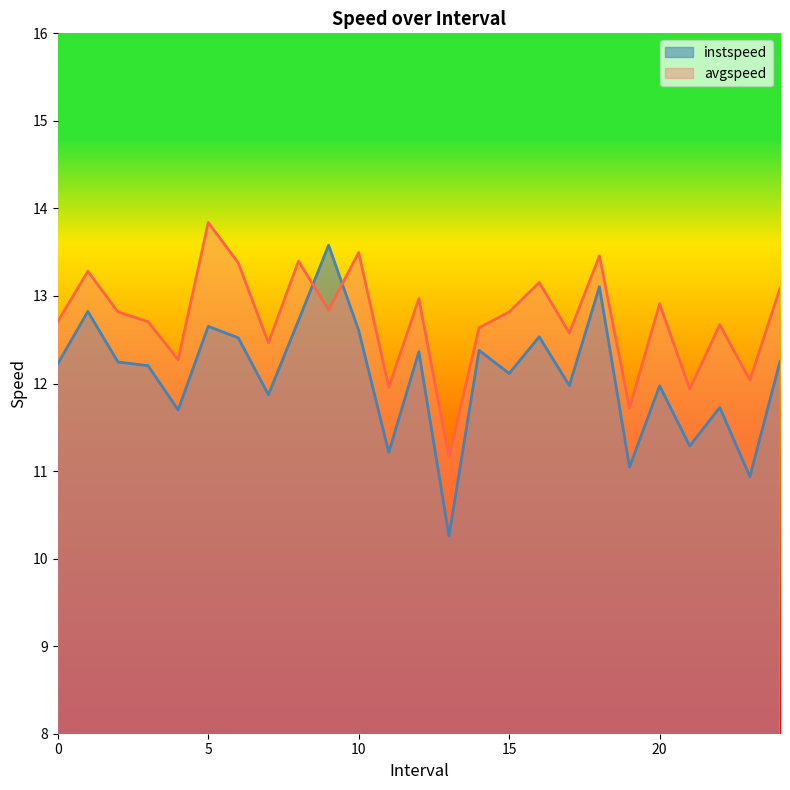

After their last crossing, which series has the higher values: instspeed or avgspeed?

avgspeed